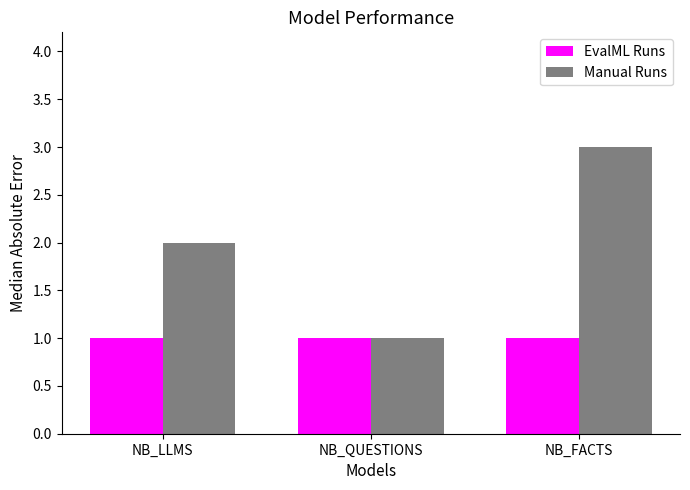

Which series has the largest total across all categories?

Manual Runs